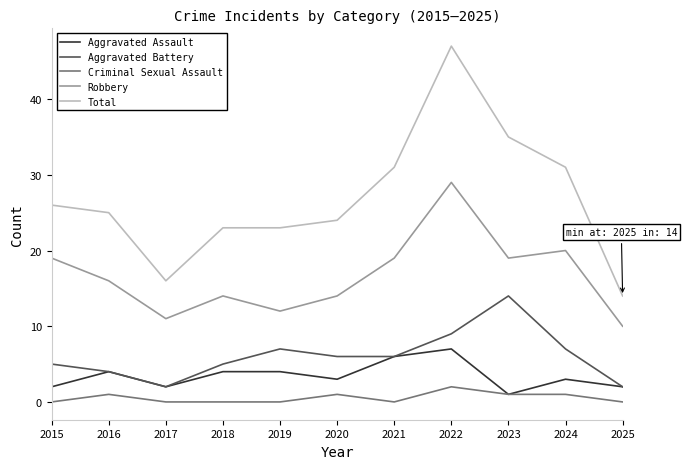

Reading left to right, list all the values displayed in this chart.

Aggravated Assault: 2	4	2	4	4	3	6	7	1	3	2
Aggravated Battery: 5	4	2	5	7	6	6	9	14	7	2
Criminal Sexual Assault: 0	1	0	0	0	1	0	2	1	1	0
Robbery: 19	16	11	14	12	14	19	29	19	20	10
Total: 26	25	16	23	23	24	31	47	35	31	14